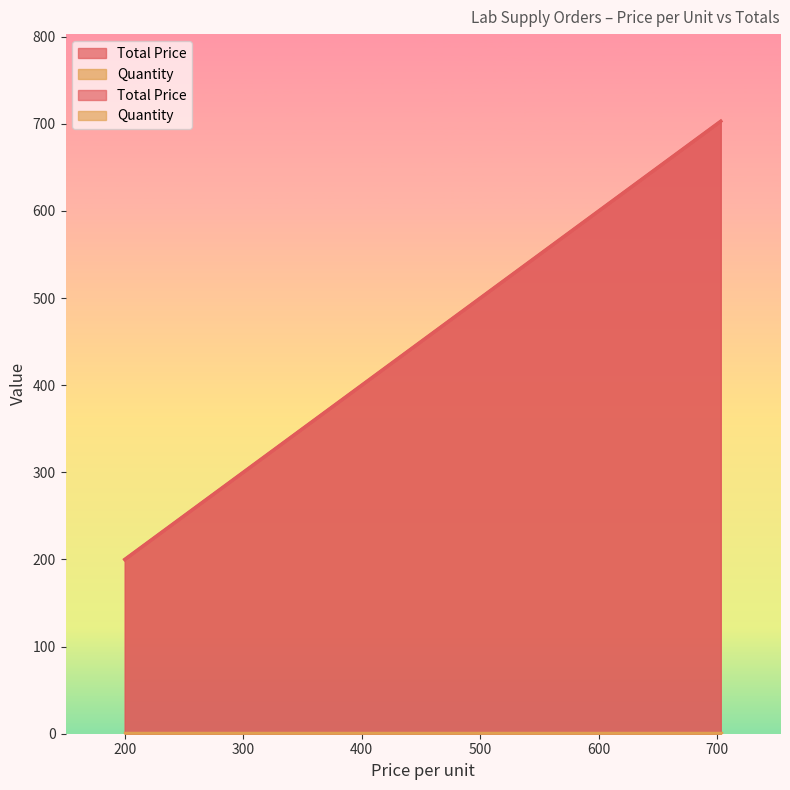

Count the values in the range 355 to 703.

3